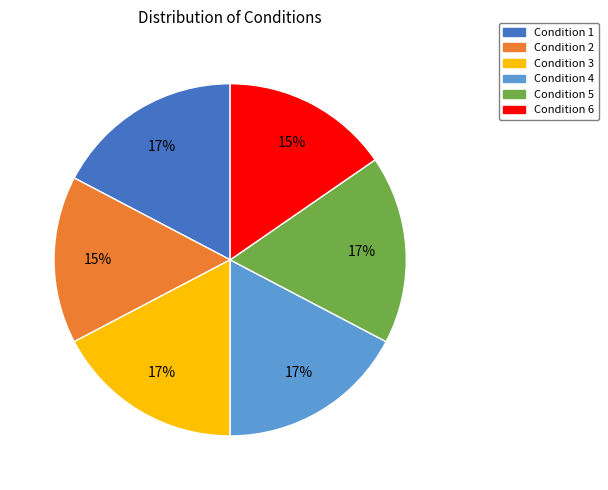

How many slices are in this pie chart?

6